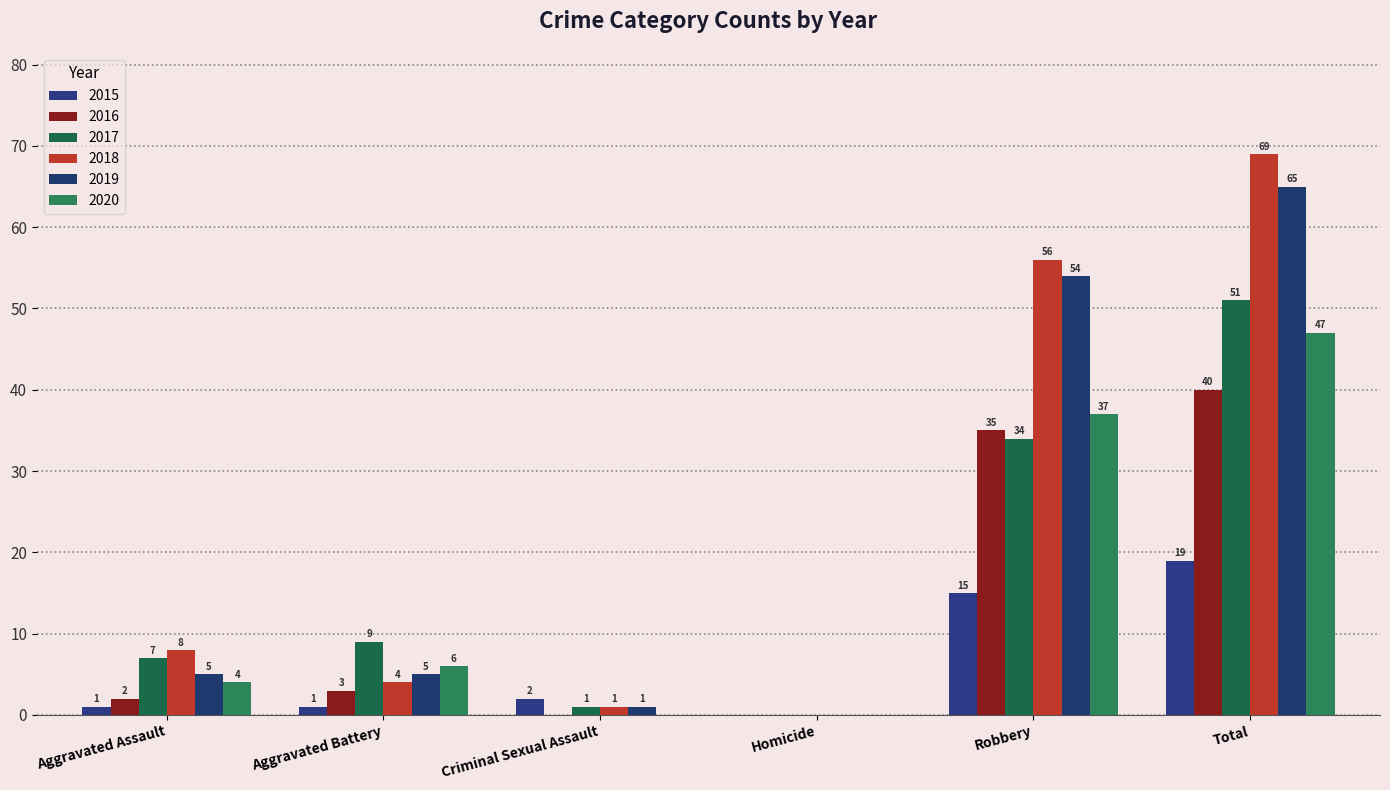

Reading left to right, transcribe all the data shown in this chart.

2015: 1	1	2	0	15	19
2016: 2	3	0	0	35	40
2017: 7	9	1	0	34	51
2018: 8	4	1	0	56	69
2019: 5	5	1	0	54	65
2020: 4	6	0	0	37	47